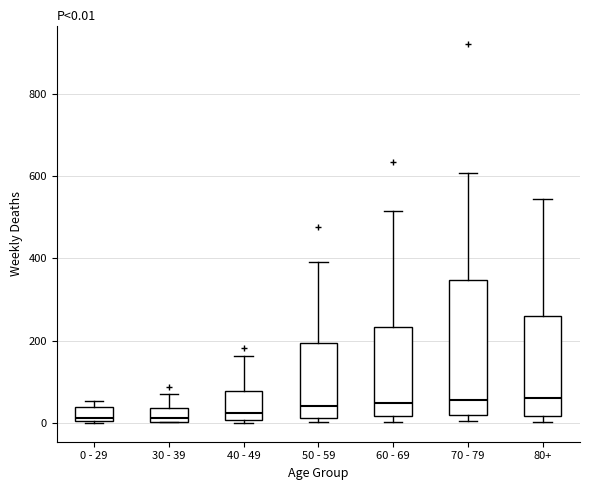

Which box is the tallest, from its lower edge to its upper edge?

70 - 79